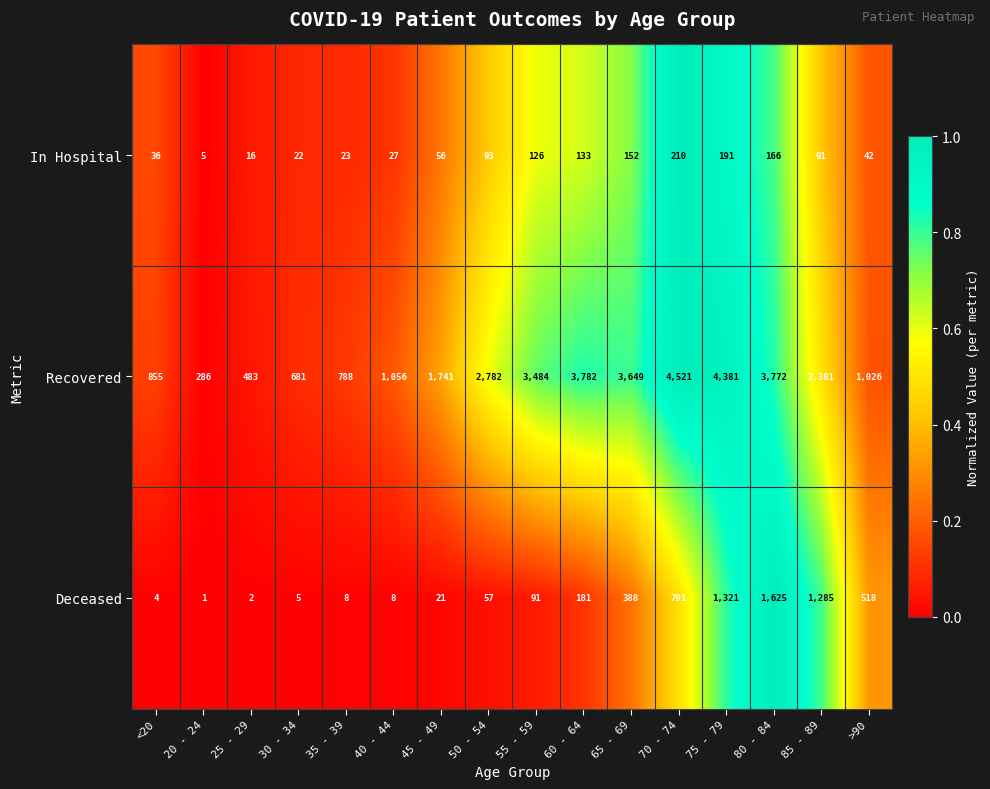

What is the lowest value of the In Hospital series?

5